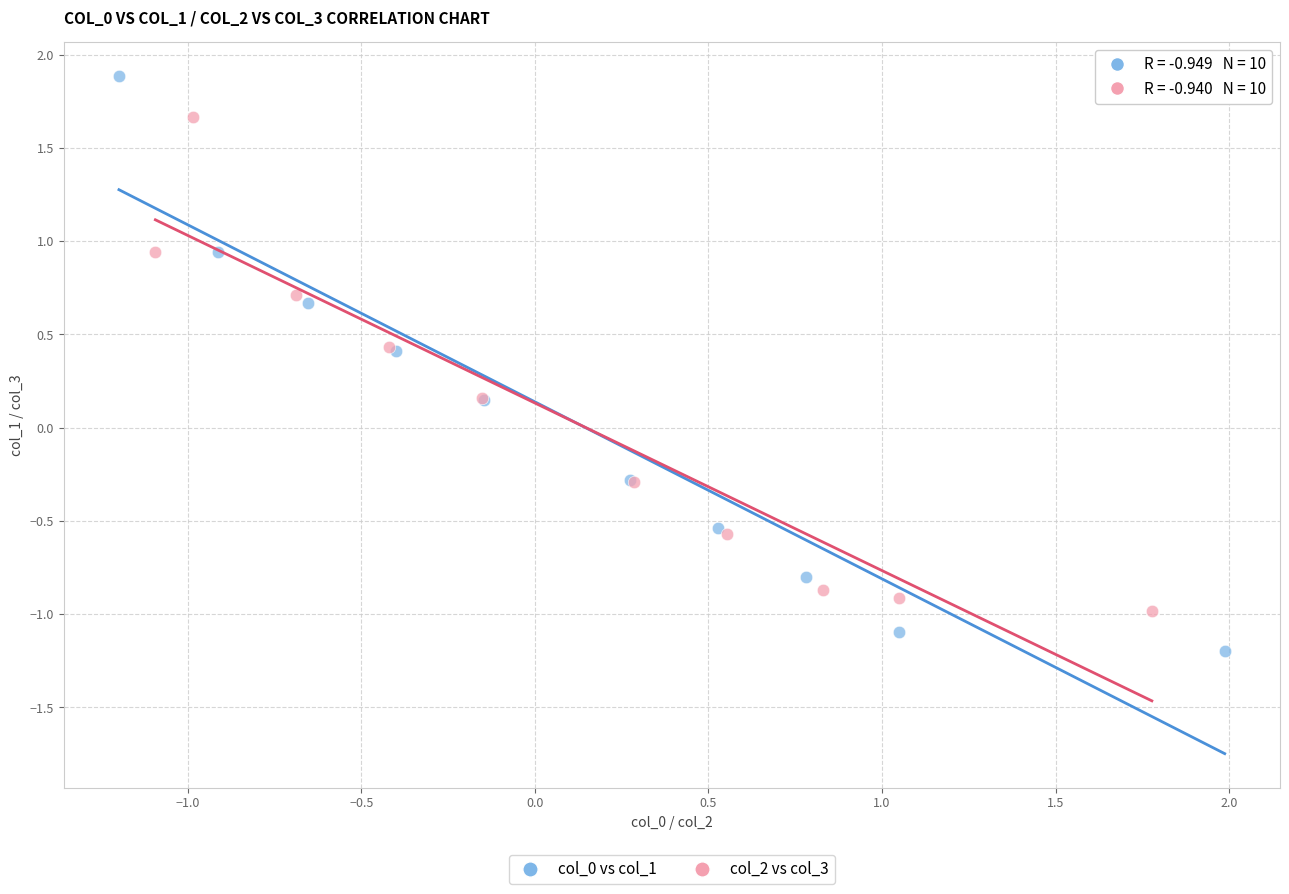

Which series reaches the minimum Y coordinate?

col_0 vs col_1